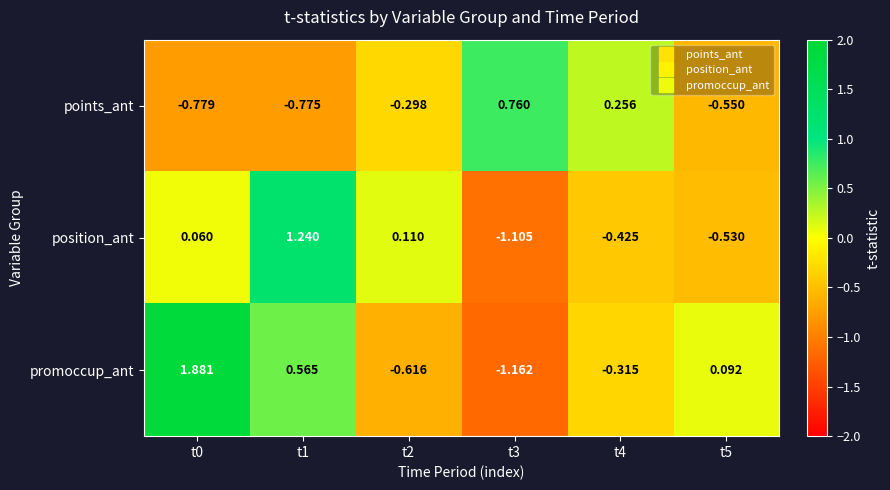

Rank the series by their maximum value, from lowest to highest.

points_ant, position_ant, promoccup_ant